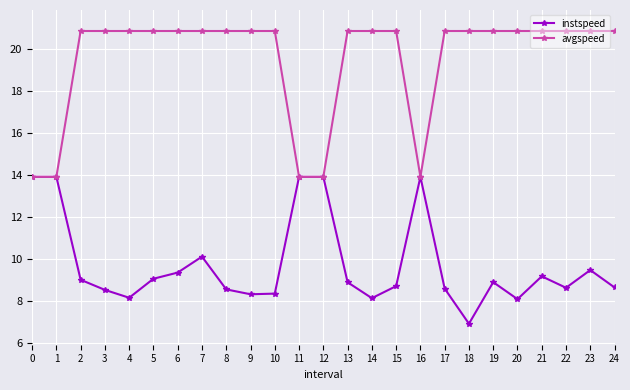

What are all the series names shown in the legend?

instspeed, avgspeed